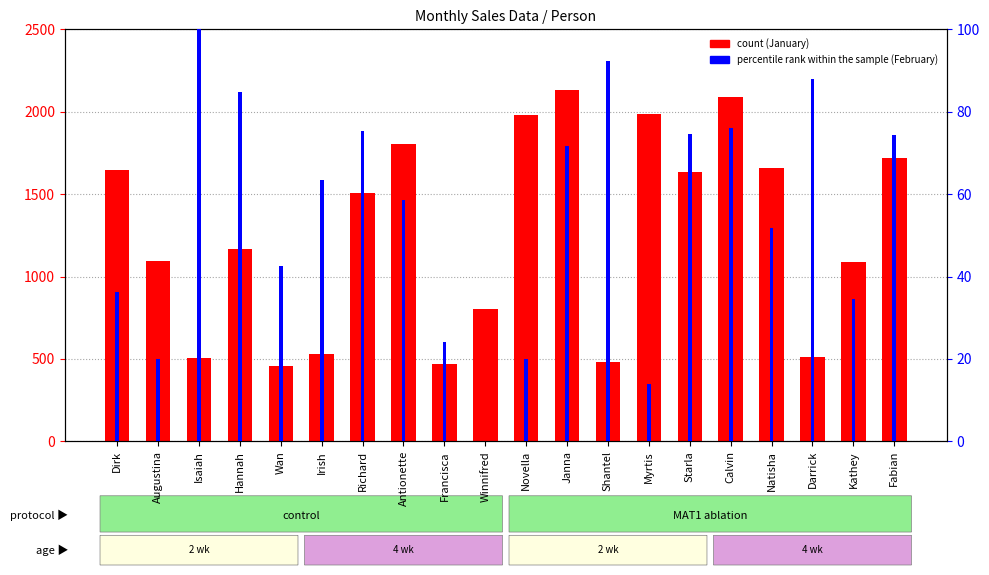

At which label does January first exceed 1505?

Dirk